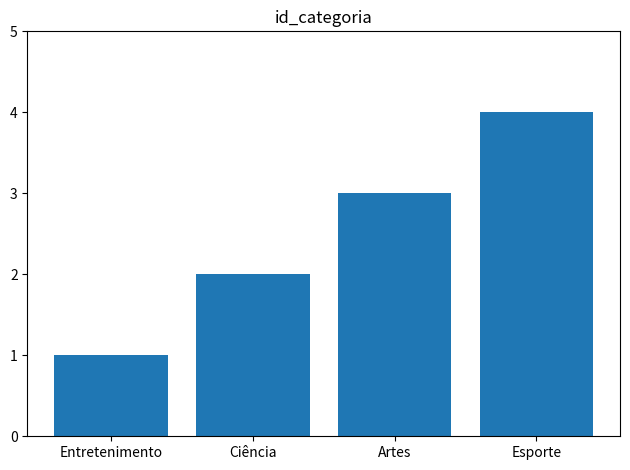

What is the sum of all values?

10